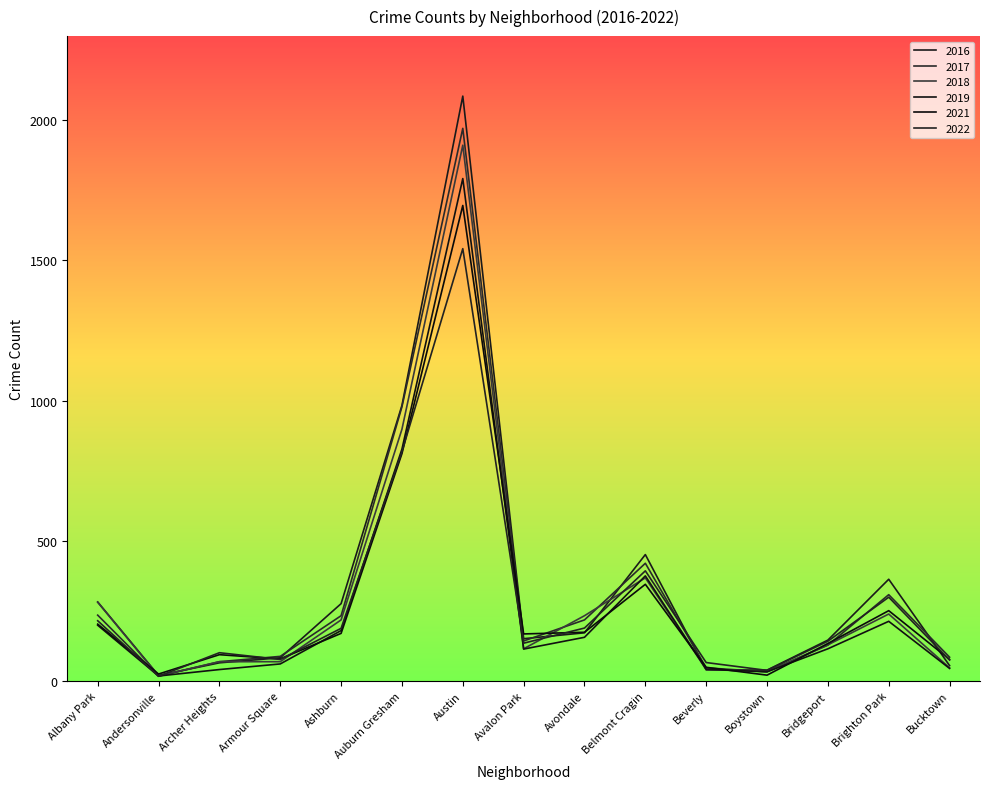

True or false: 2017 has a value of 19 at Boystown.

False